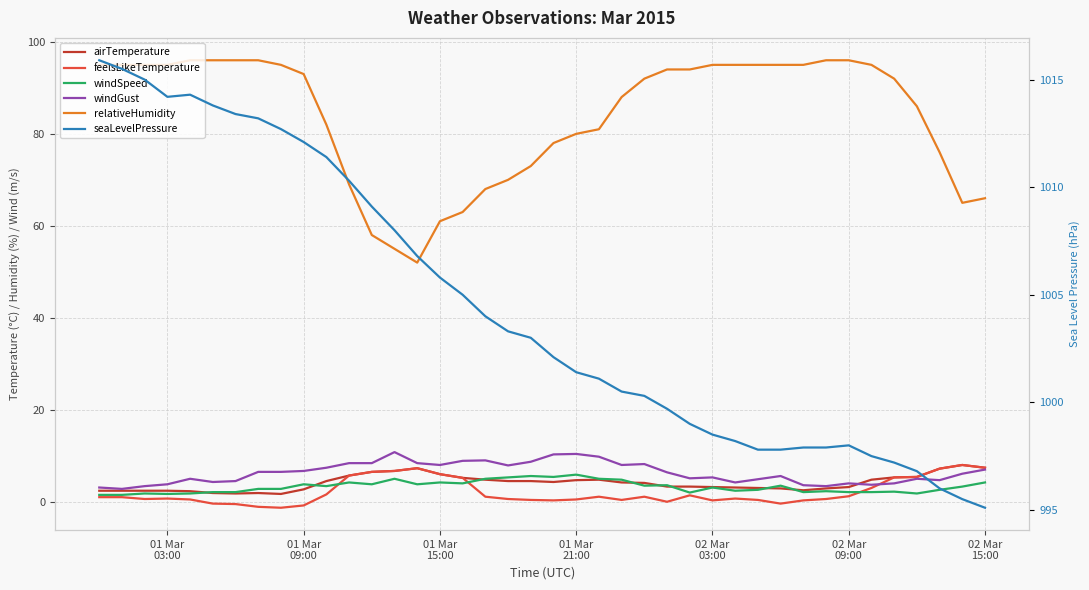

How many interior local peaks does the airTemperature series have?

4